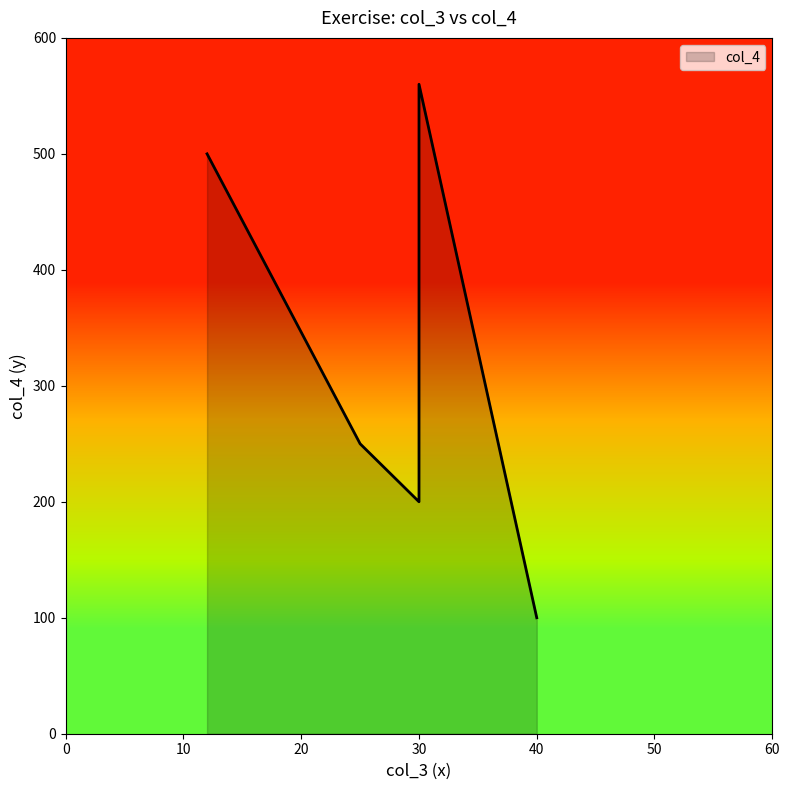

How many lines are shown in the chart?

1